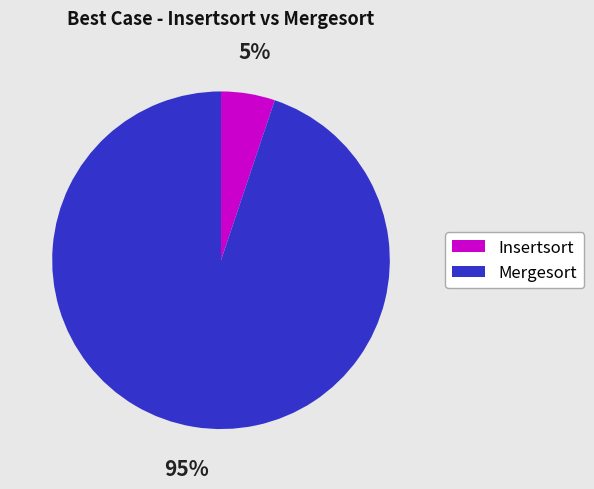

Does any single category account for the majority?

Yes